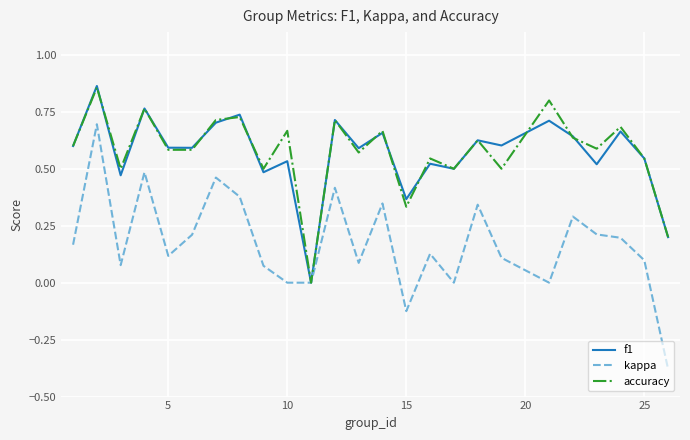

Which series has the widest spread of values?

kappa